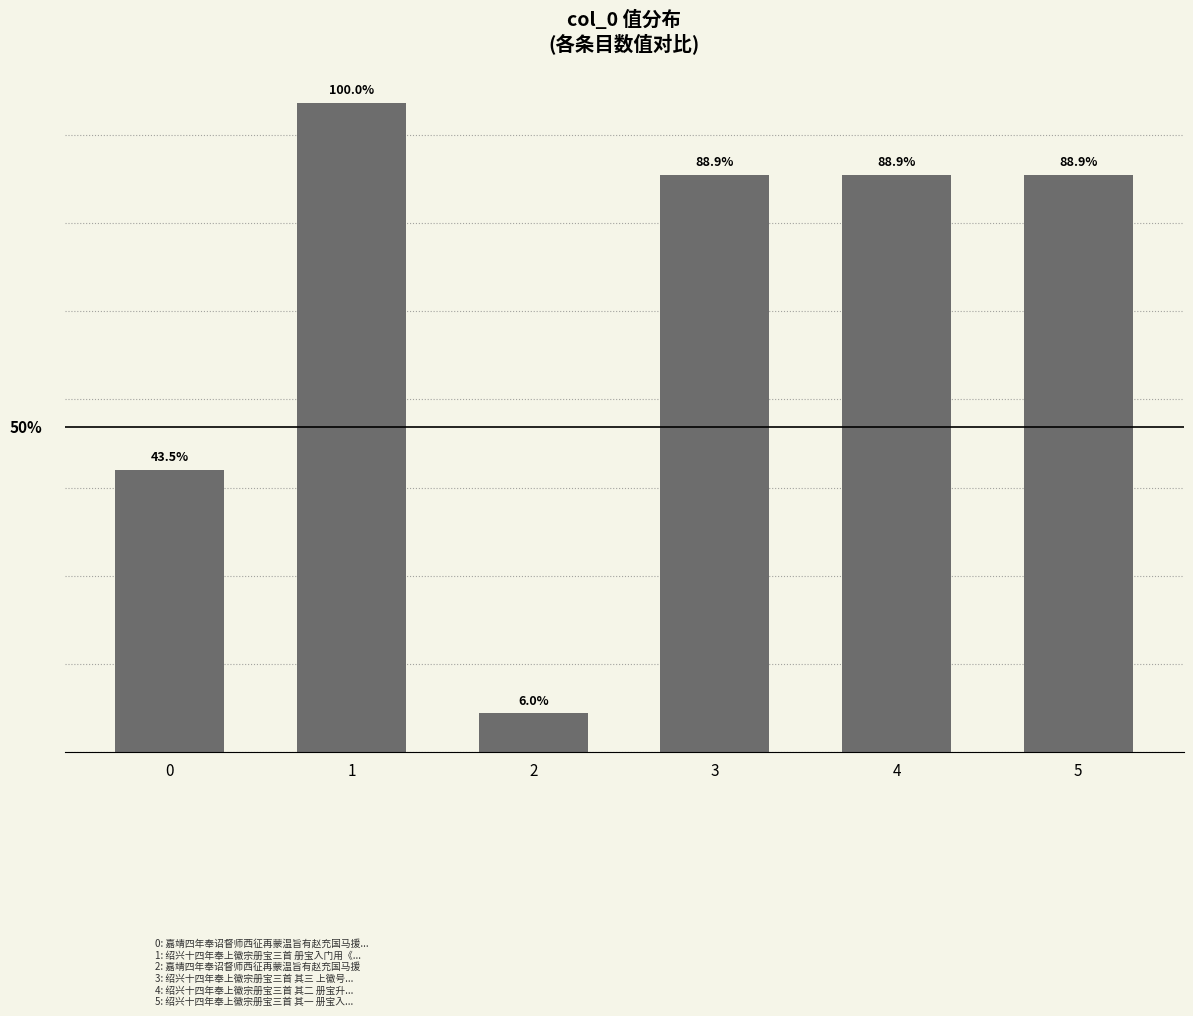

List the labels in order of value, largest first.

1, 5, 4, 3, 0, 2